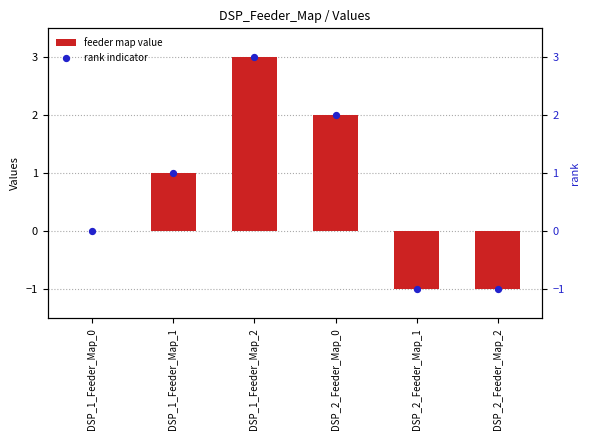

What are all the series names shown in the legend?

feeder map value, rank indicator